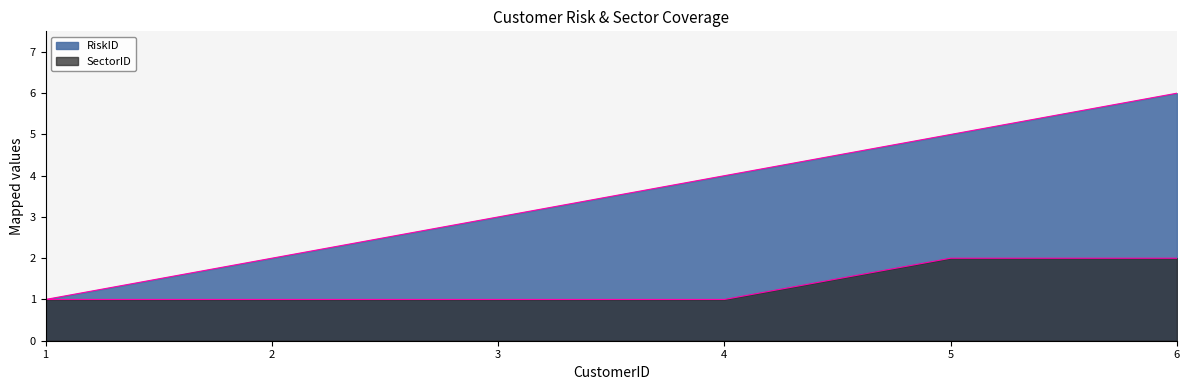

The SectorID series shows 0 at 3. True or false?

False